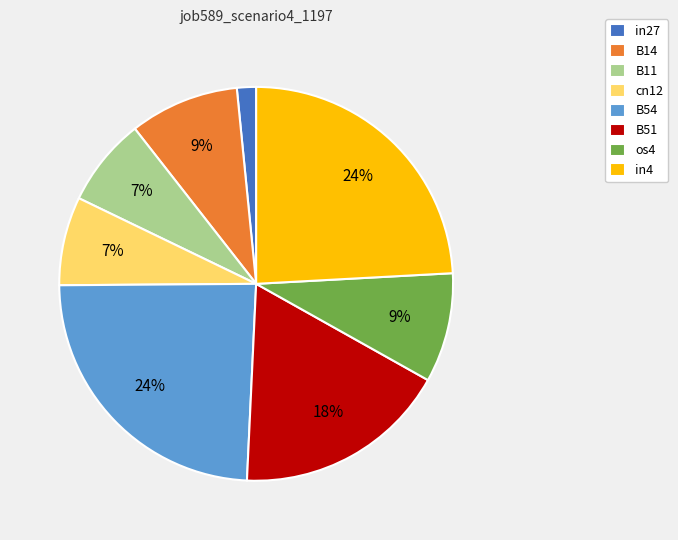

Combined, do cn12 and os4 account for over 50%?

No